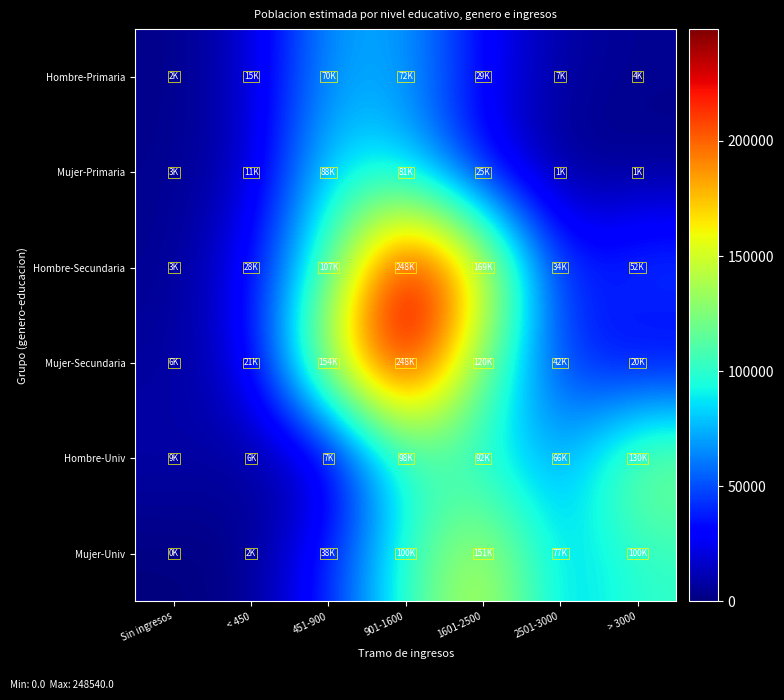

Reading left to right, transcribe all the data shown in this chart.

Hombre-Primaria: Sin ingresos=2224	< 450=15932	451-900=70236	901-1600=72634	1601-2500=29310	2501-3000=7956	> 3000=4393
Mujer-Primaria: Sin ingresos=3600	< 450=11960	451-900=88462	901-1600=81130	1601-2500=25796	2501-3000=1514	> 3000=1679
Hombre-Secundaria: Sin ingresos=3580	< 450=28968	451-900=107632	901-1600=248247	1601-2500=169455	2501-3000=34756	> 3000=52375
Mujer-Secundaria: Sin ingresos=6331	< 450=21585	451-900=154146	901-1600=248540	1601-2500=120761	2501-3000=42001	> 3000=20730
Hombre-Univ: Sin ingresos=9849	< 450=6138	451-900=7537	901-1600=98701	1601-2500=92524	2501-3000=66676	> 3000=130736
Mujer-Univ: Sin ingresos=0	< 450=2521	451-900=38888	901-1600=100949	1601-2500=151376	2501-3000=77731	> 3000=100849